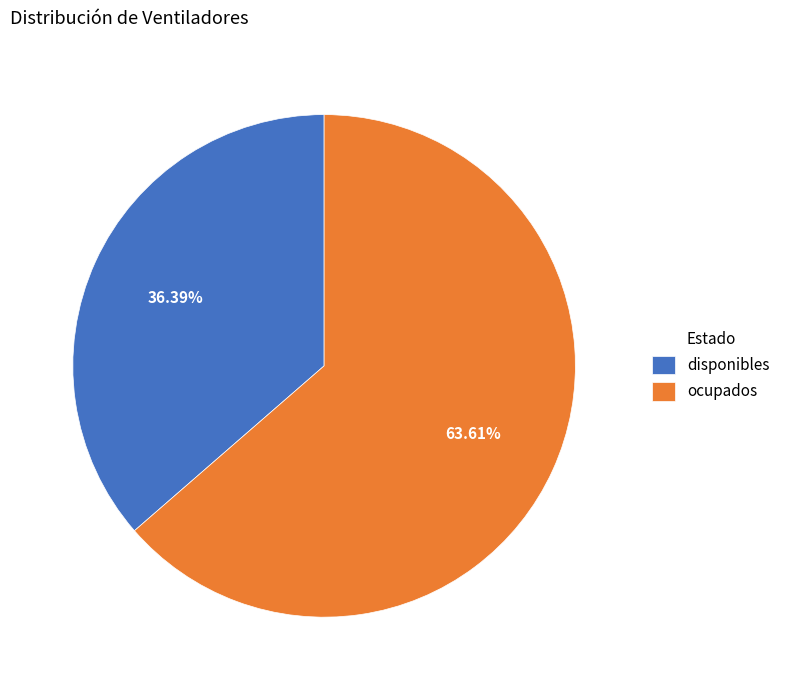

Does disponibles represent more than half of the total?

No